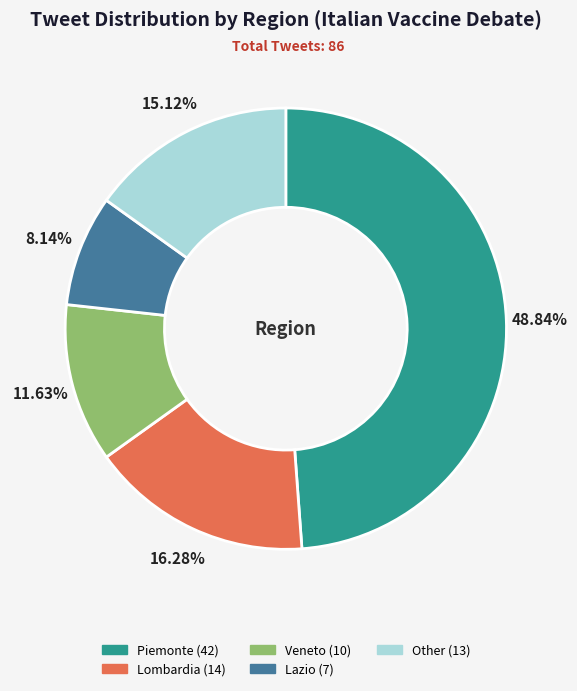

How many segments does this pie chart have?

5